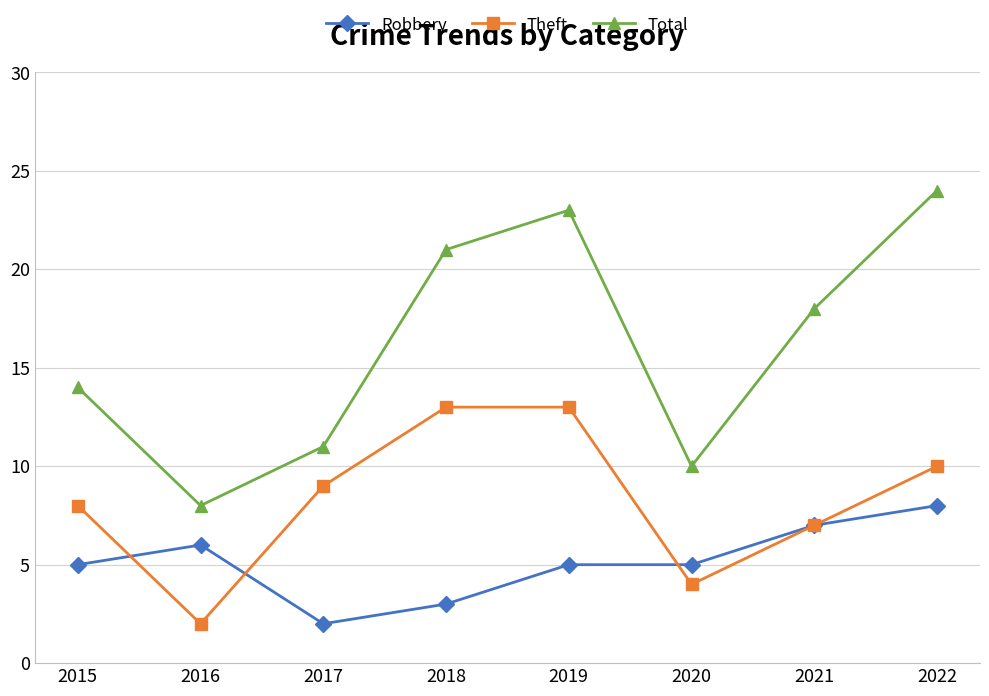

Which series changed the most between 2017 and 2020?

Theft